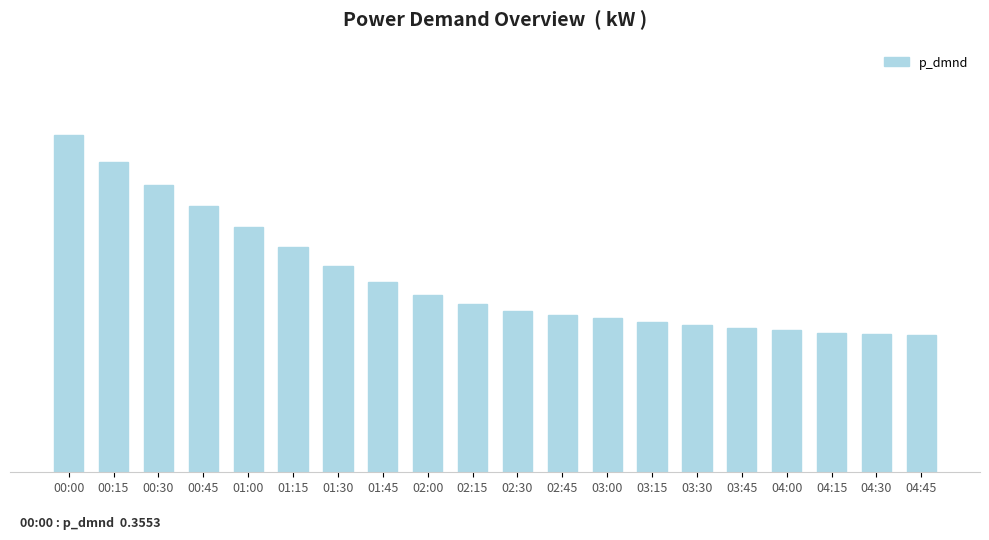

Rank the categories by value from lowest to highest.

04:45, 04:30, 04:15, 04:00, 03:45, 03:30, 03:15, 03:00, 02:45, 02:30, 02:15, 02:00, 01:45, 01:30, 01:15, 01:00, 00:45, 00:30, 00:15, 00:00